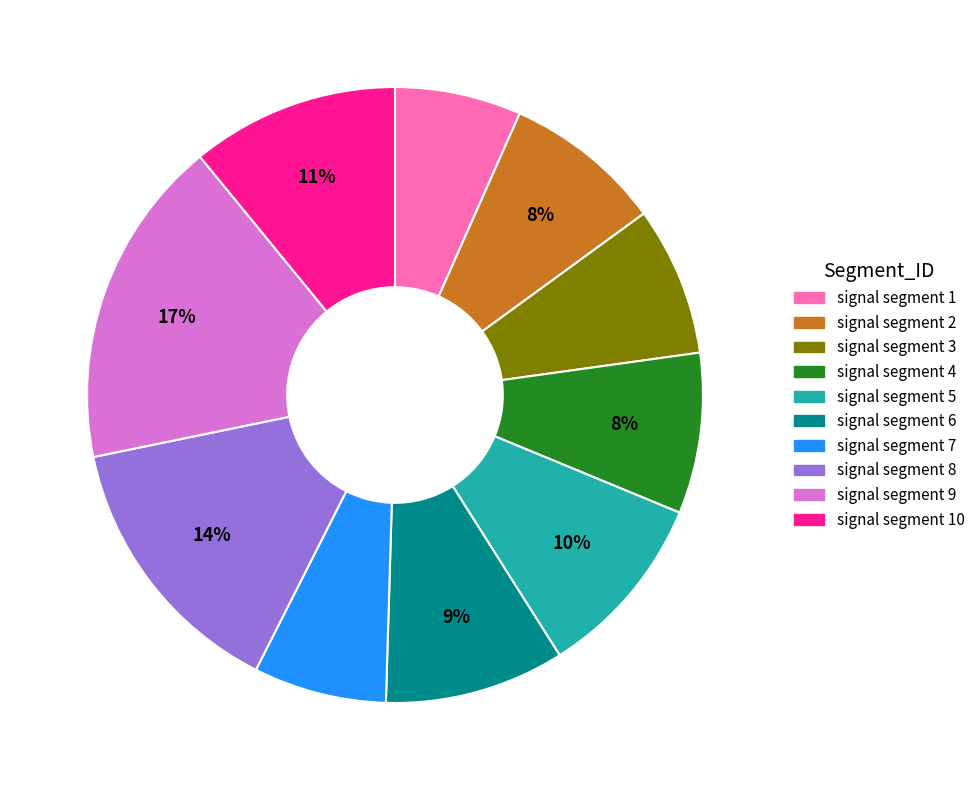

Does signal segment 1 represent more than half of the total?

No